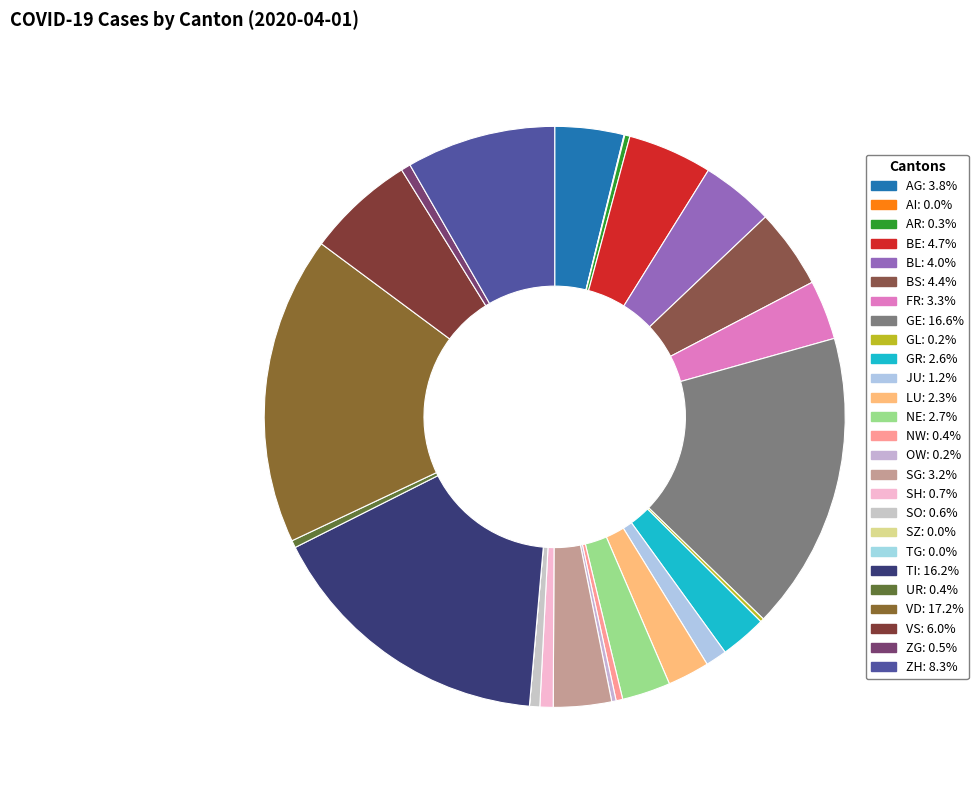

To the nearest percent, what percentage of the pie is SO?

1%